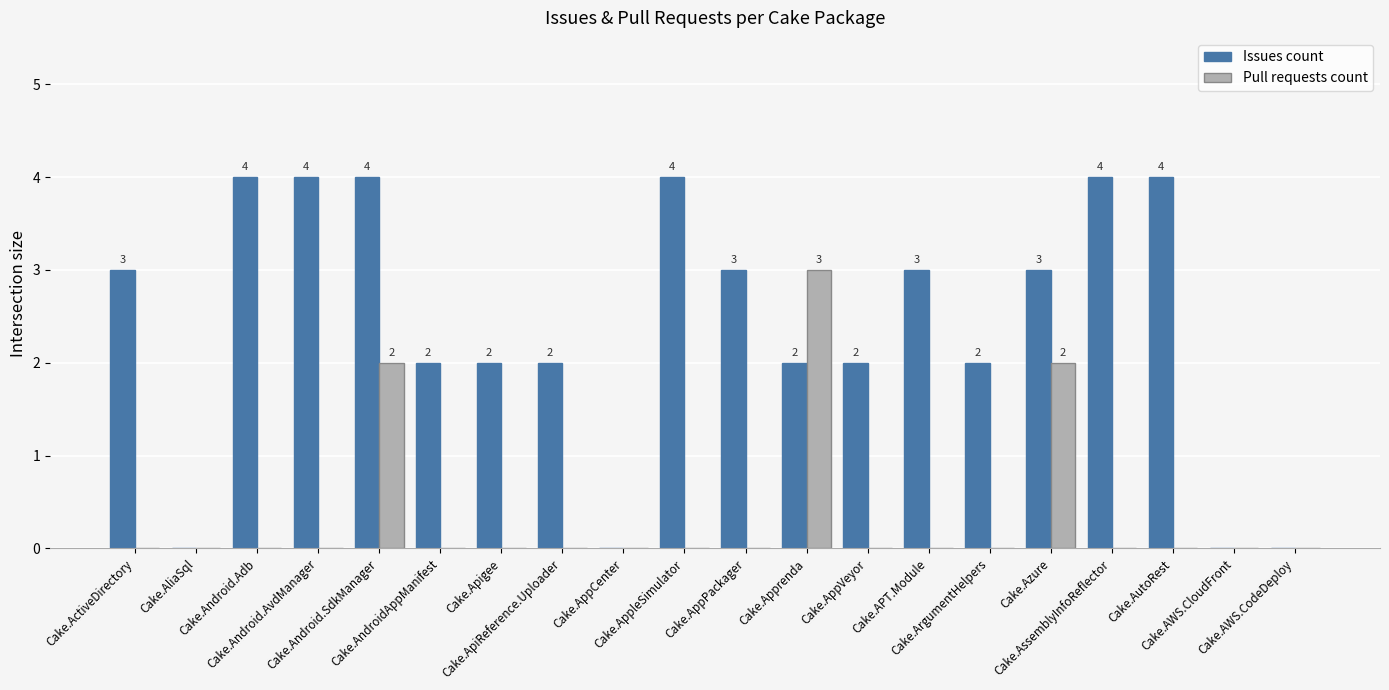

What is the sum of all Pull requests count values?

7